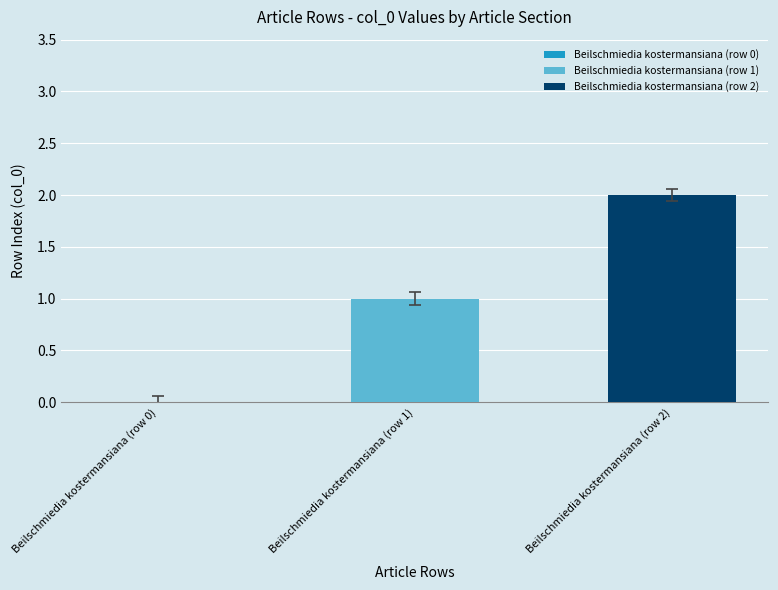

Rank the series by their maximum value, from lowest to highest.

Beilschmiedia kostermansiana (row 1), Beilschmiedia kostermansiana (row 2)